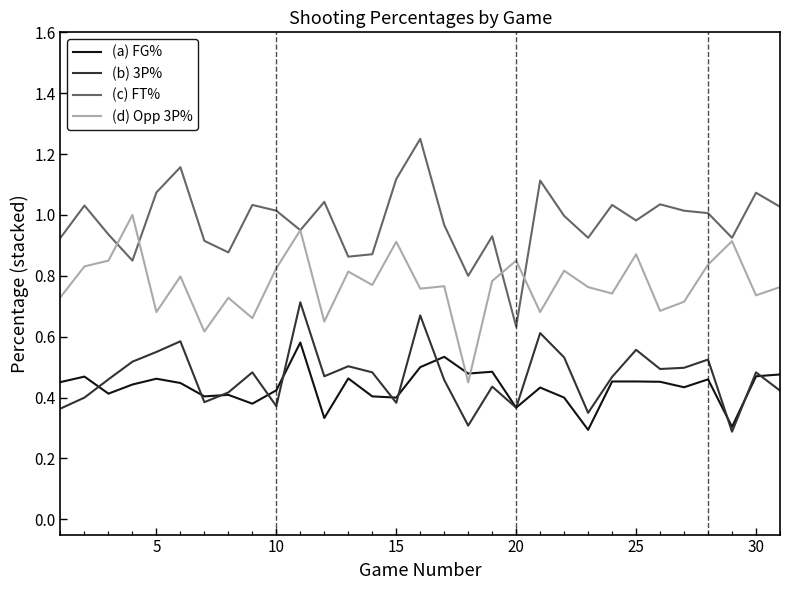

Which series has the largest total across all categories?

(c) FT%